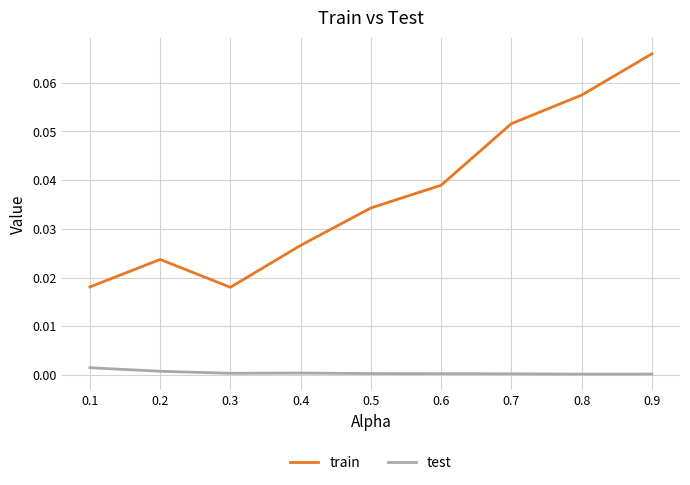

Rank the series at 0.3 from highest to lowest value.

train, test